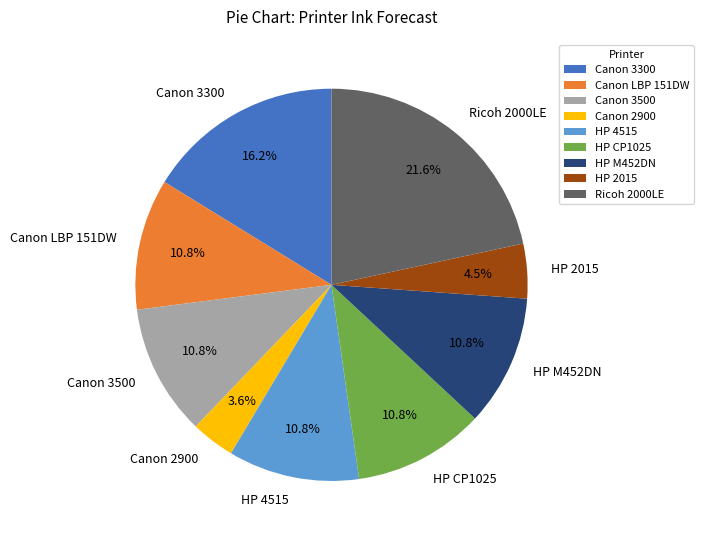

How many slices are in this pie chart?

9